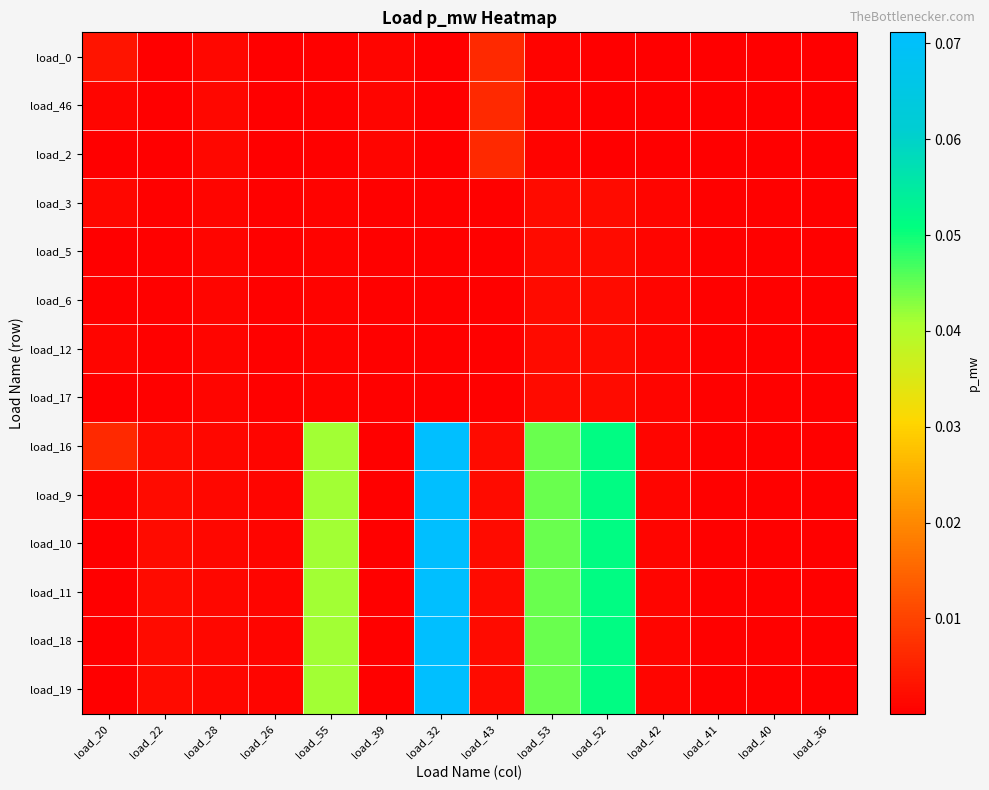

Between load_20 and load_36, which series saw the biggest shift?

load_16